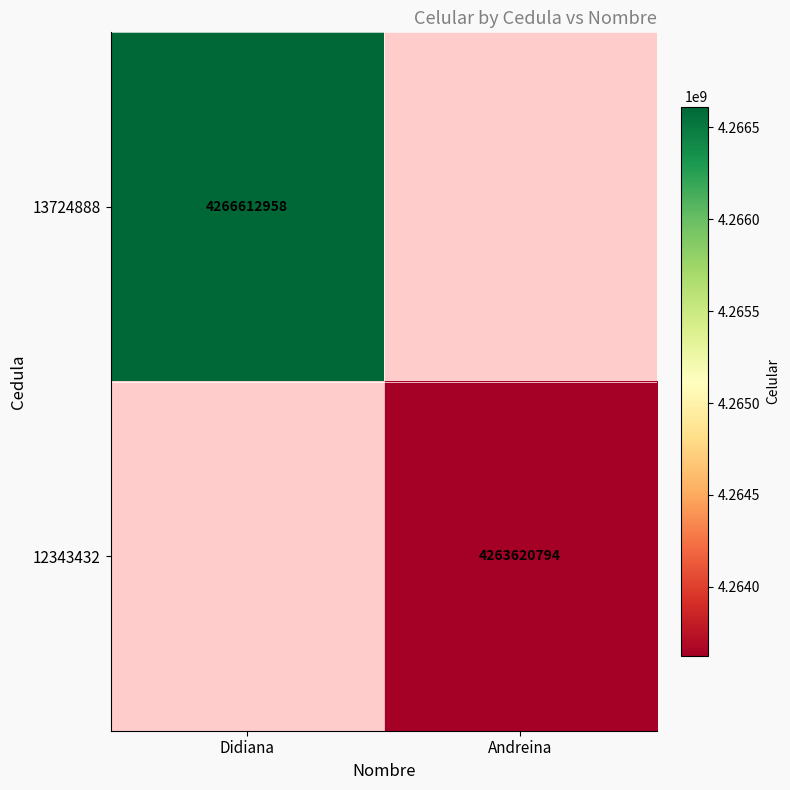

What is the smallest value displayed?

4263620794.0